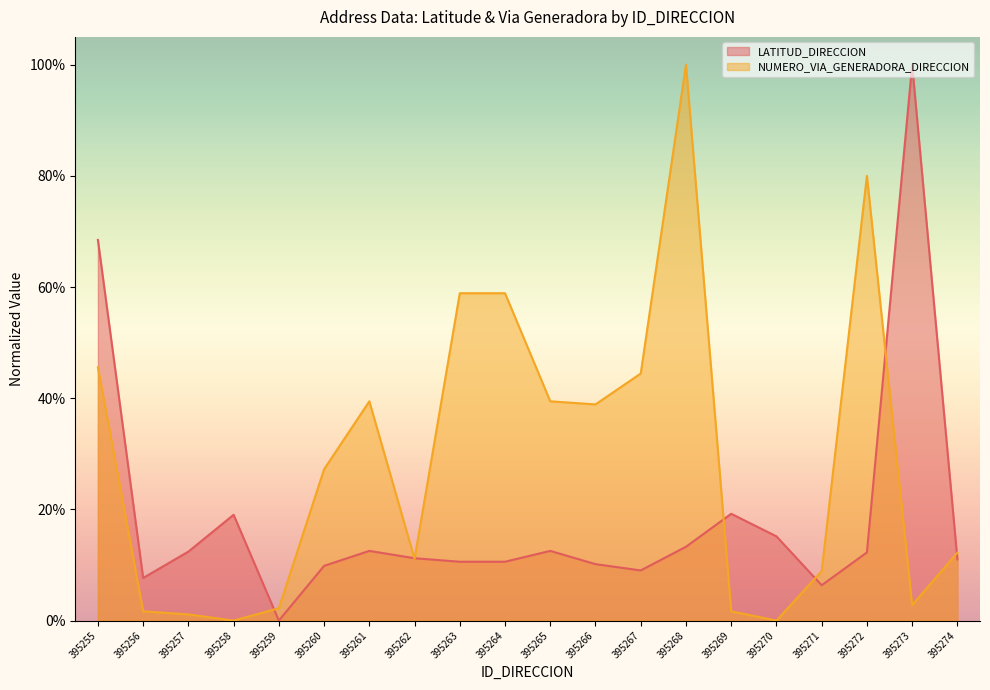

Does the chart display data point markers on the line(s)?

No